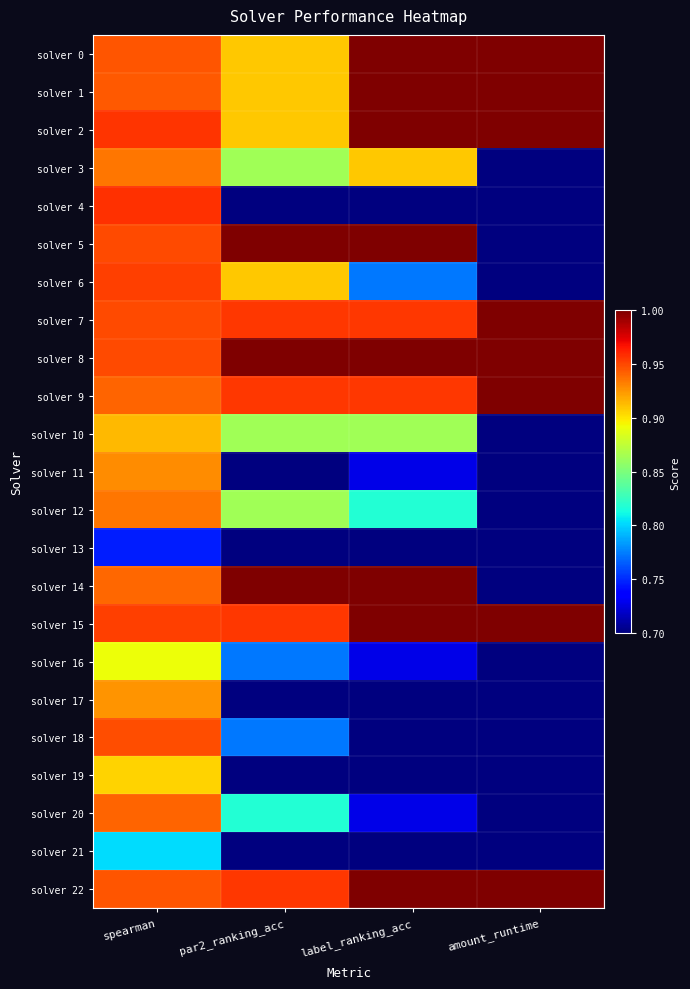

How many distinct data groups are displayed?

23